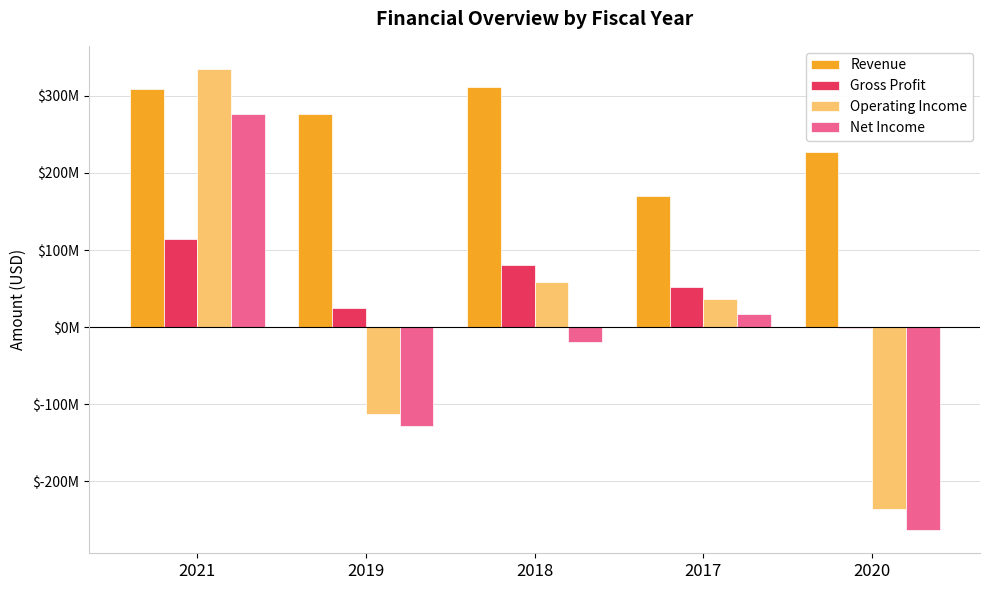

What are all the series names shown in the legend?

Revenue, Gross Profit, Operating Income, Net Income